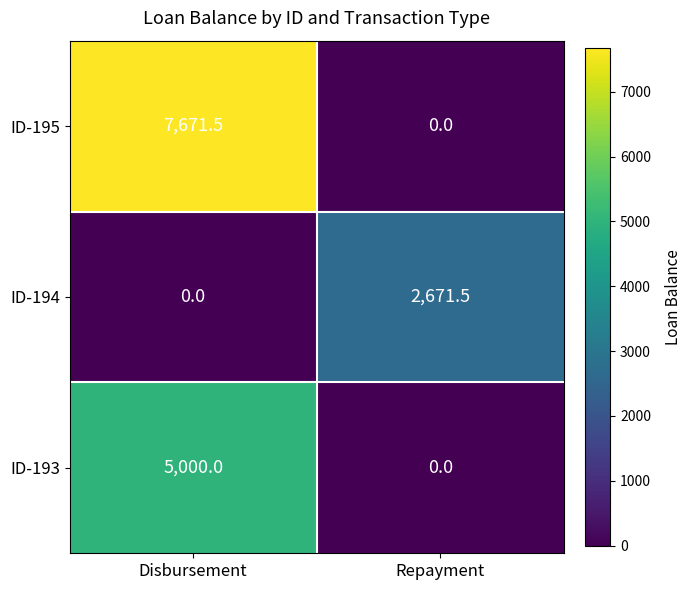

The ID-193 series shows 0.0 at Repayment. True or false?

True